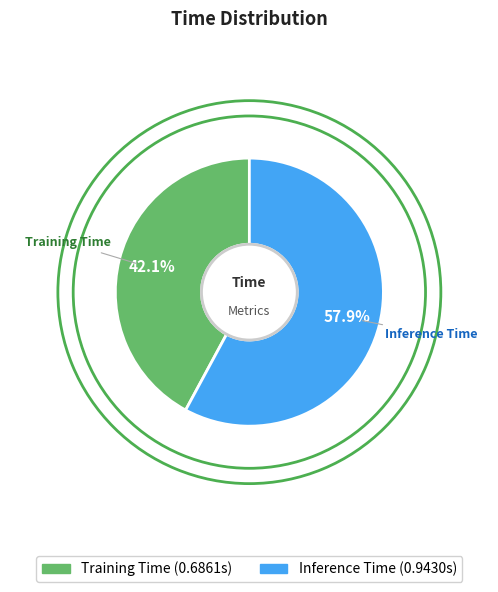

To the nearest percent, what portion does Training Time represent?

42%